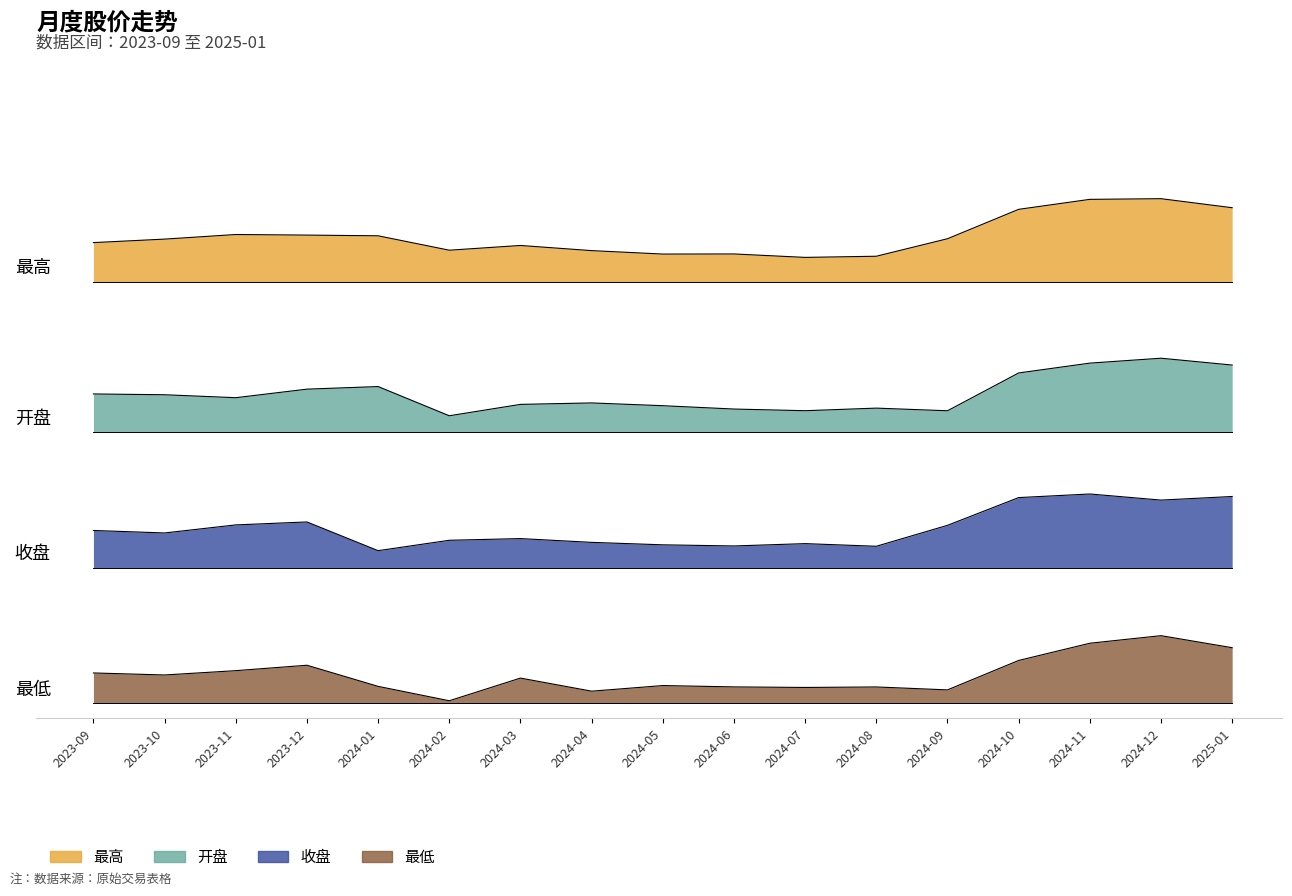

At which label does 最高 reach its peak?

2024-12